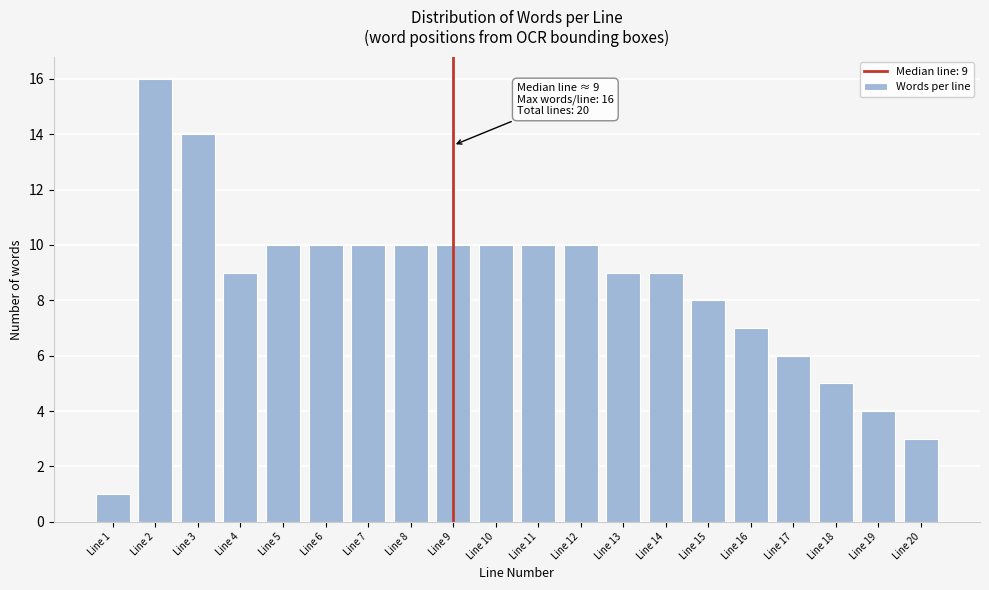

Reading left to right, transcribe all the data shown in this chart.

1	16	14	9	10	10	10	10	10	10	10	10	9	9	8	7	6	5	4	3